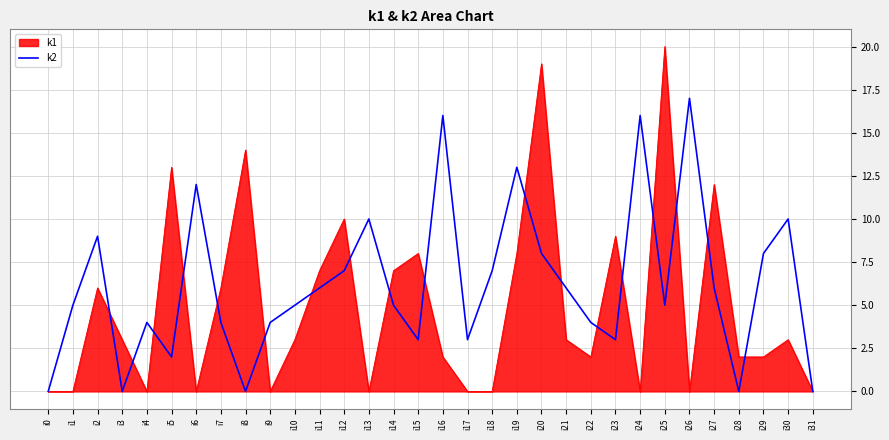

List the series in order of their peak value, highest first.

k1, k2